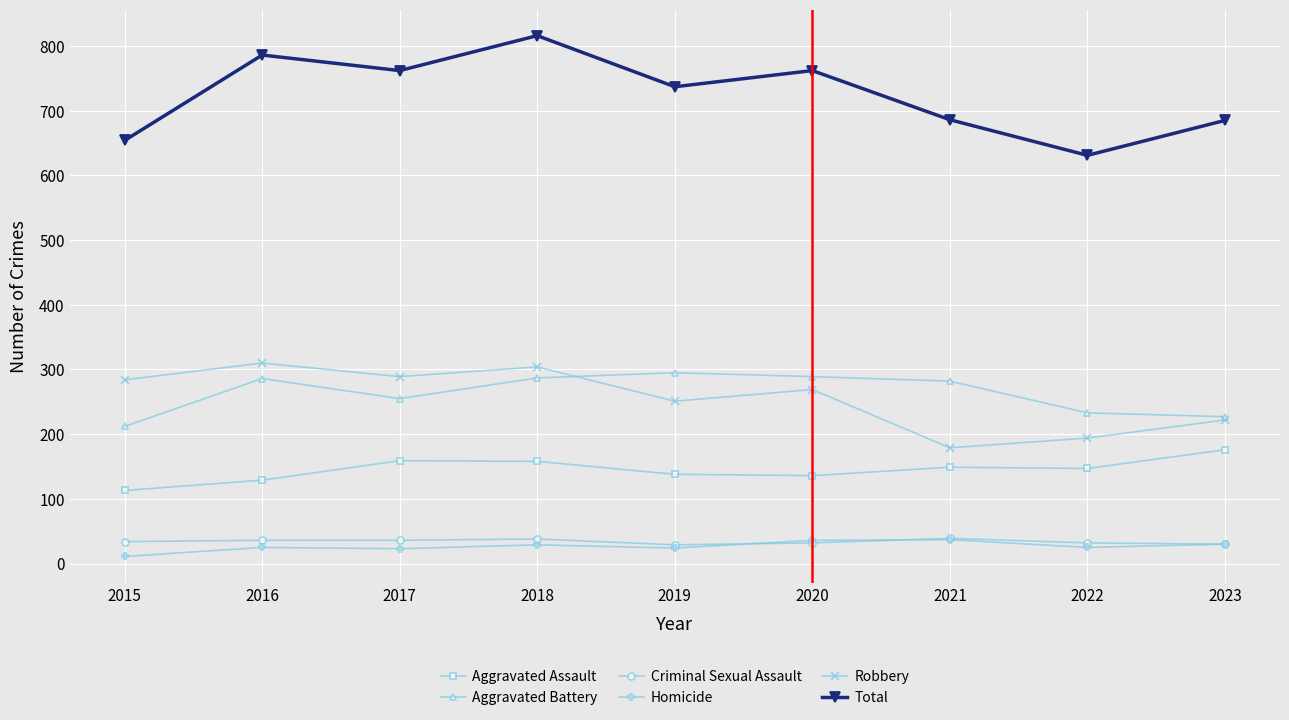

True or false: Aggravated Assault and Aggravated Battery intersect in this chart.

False